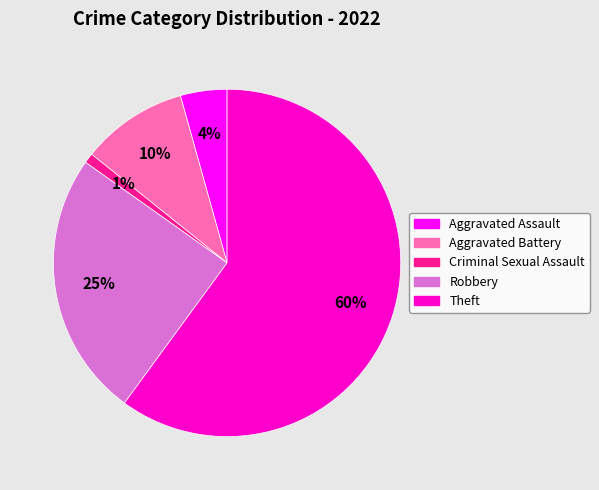

How many segments does this pie chart have?

5